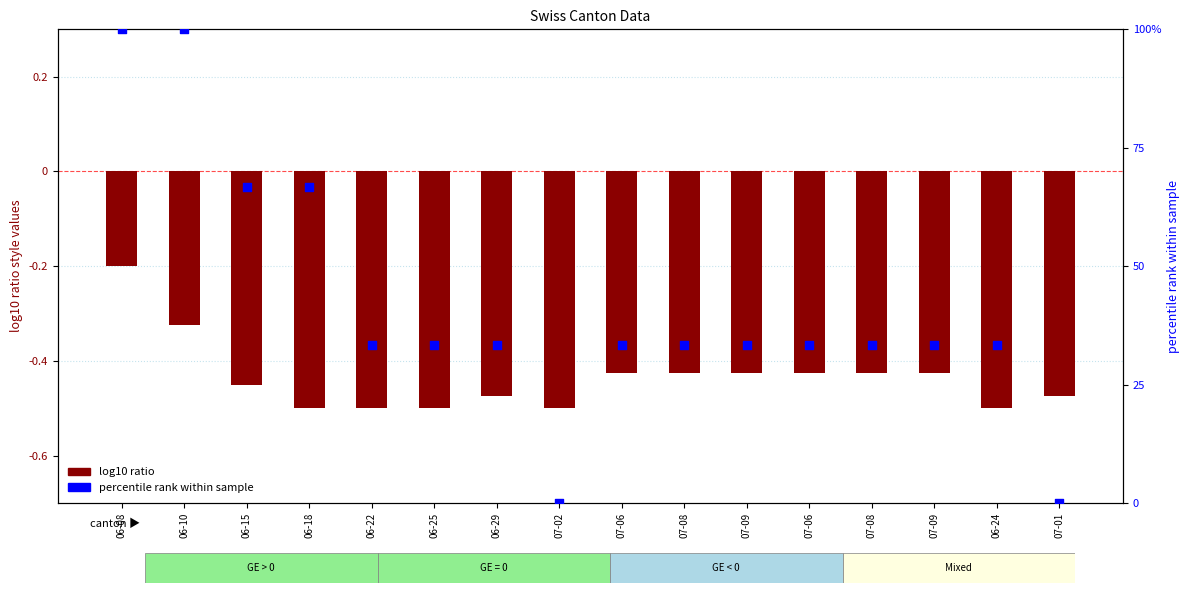

What are all the series names shown in the legend?

log10 ratio, percentile rank within sample